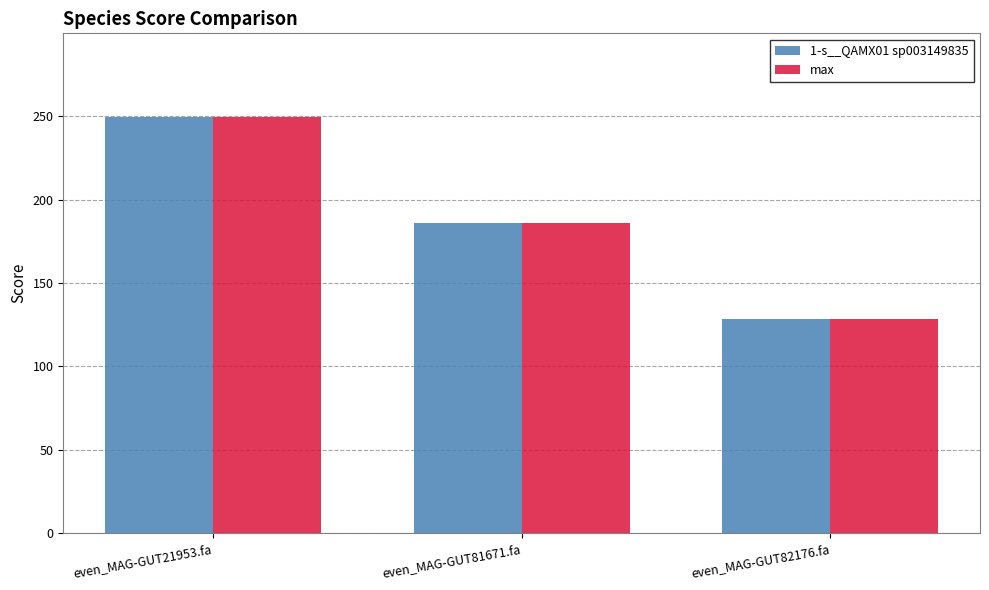

At which category is the sum across all series the highest?

even_MAG-GUT21953.fa